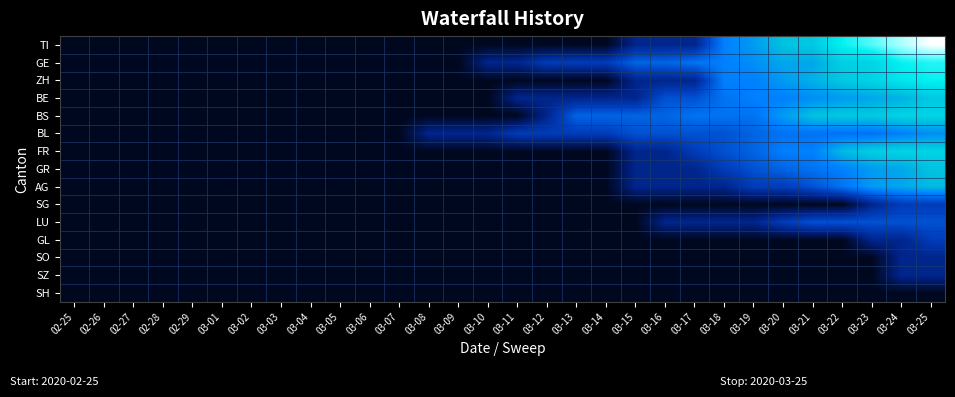

At how many categories does at least one series exceed 2?

7